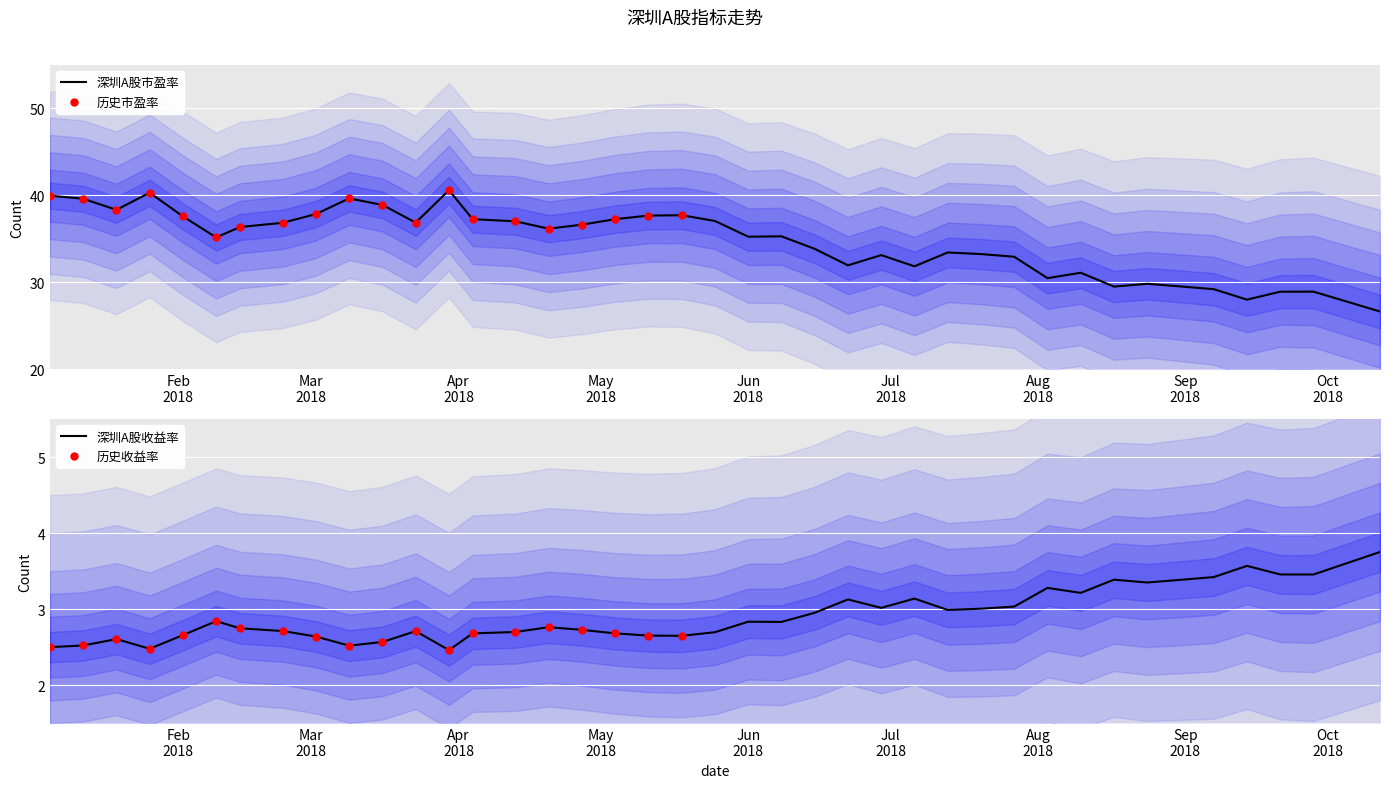

Which series contains the lowest Y value?

深圳A股收益率